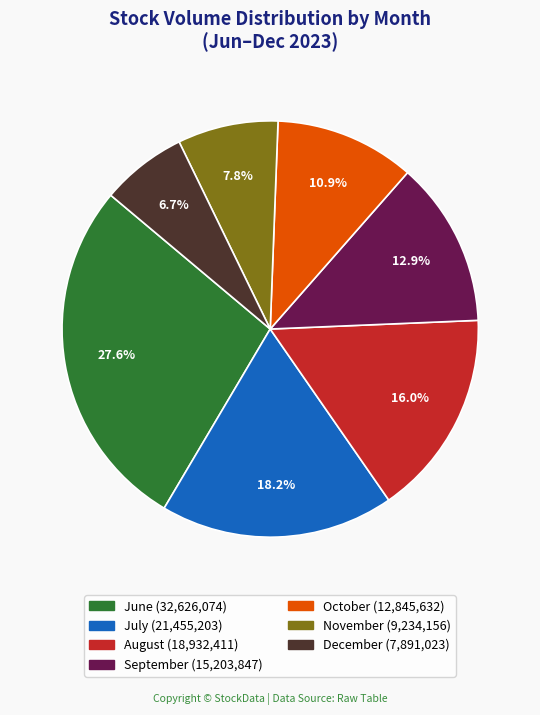

How many slices are in this pie chart?

7